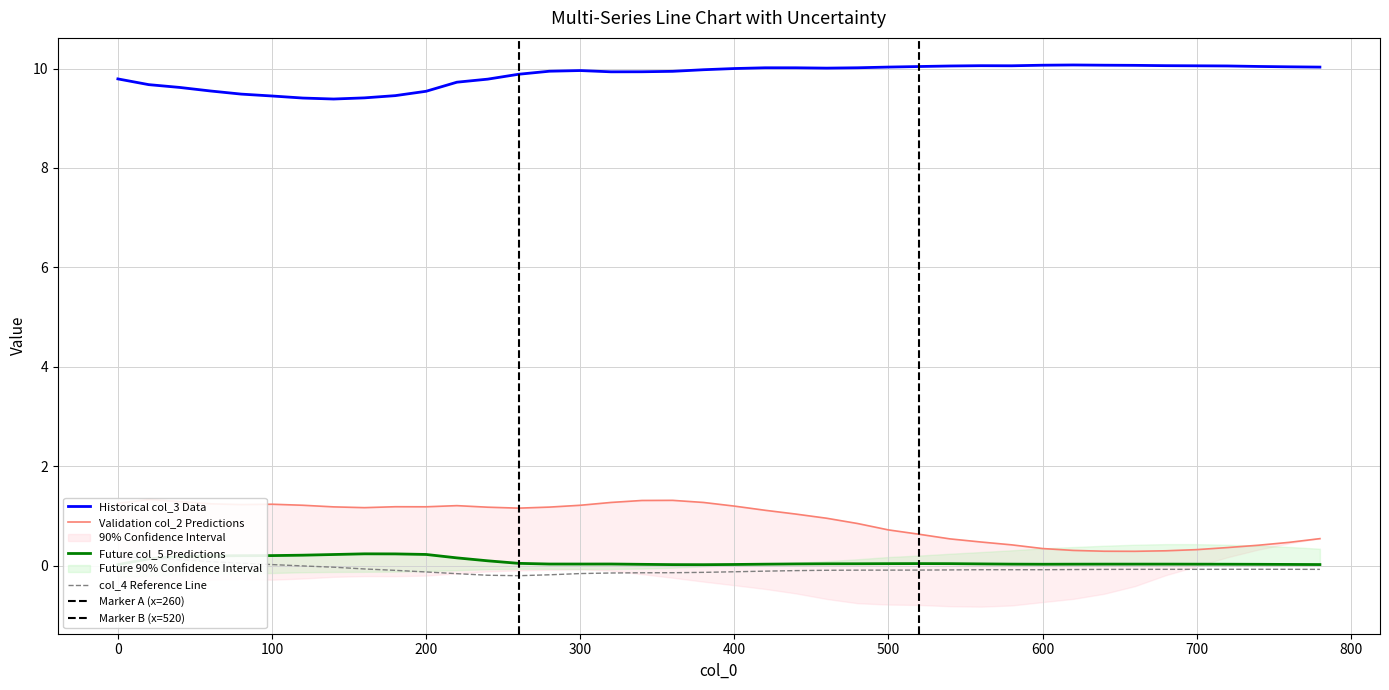

Reading right to left, what are all the values shown in this chart?

col_2: 0.5	0.5	0.4	0.4	0.3	0.3	0.3	0.3	0.3	0.3	0.4	0.5	0.5	0.6	0.7	0.8	1.0	1.0	1.1	1.2	1.3	1.3	1.3	1.3	1.2	1.2	1.2	1.2	1.2	1.2	1.2	1.2	1.2	1.2	1.2	1.2	1.2	1.3	1.3	1.3
col_3: 10.0	10.0	10.0	10.1	10.1	10.1	10.1	10.1	10.1	10.1	10.1	10.1	10.1	10.0	10.0	10.0	10.0	10.0	10.0	10.0	10.0	9.9	9.9	9.9	10.0	9.9	9.9	9.8	9.7	9.5	9.5	9.4	9.4	9.4	9.4	9.5	9.5	9.6	9.7	9.8
col_4: -0.1	-0.1	-0.1	-0.1	-0.1	-0.1	-0.1	-0.1	-0.1	-0.1	-0.1	-0.1	-0.1	-0.1	-0.1	-0.1	-0.1	-0.1	-0.1	-0.1	-0.1	-0.1	-0.1	-0.1	-0.2	-0.2	-0.2	-0.2	-0.2	-0.1	-0.1	-0.1	-0.0	-0.0	0.0	0.0	0.1	0.1	0.2	0.2
col_5: 0.0	0.0	0.0	0.0	0.0	0.0	0.0	0.0	0.0	0.0	0.0	0.0	0.0	0.0	0.0	0.0	0.0	0.0	0.0	0.0	0.0	0.0	0.0	0.0	0.0	0.0	0.0	0.1	0.2	0.2	0.2	0.2	0.2	0.2	0.2	0.2	0.2	0.2	0.1	0.0